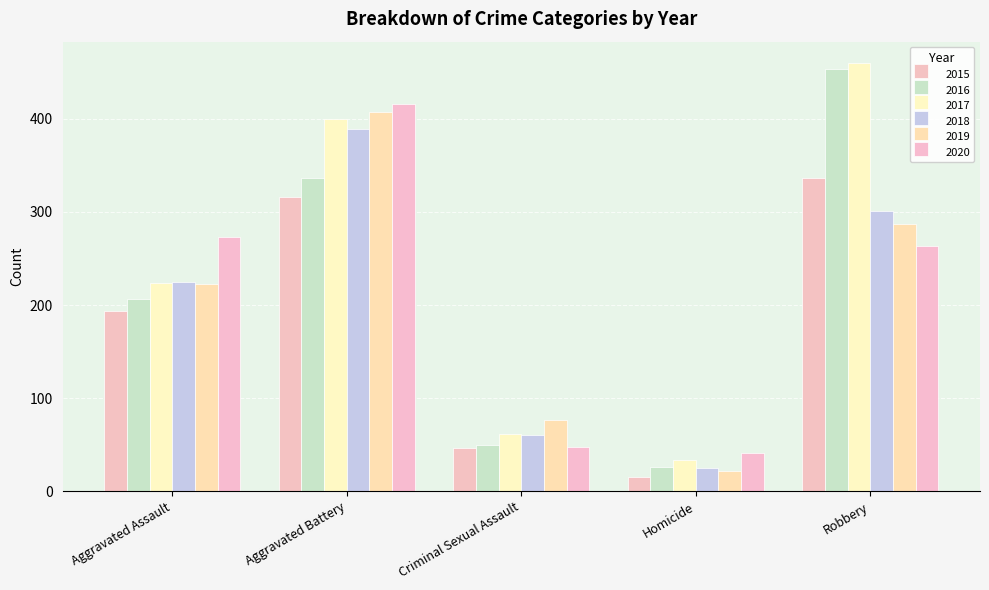

How many values in the 2018 series are below 225?

2